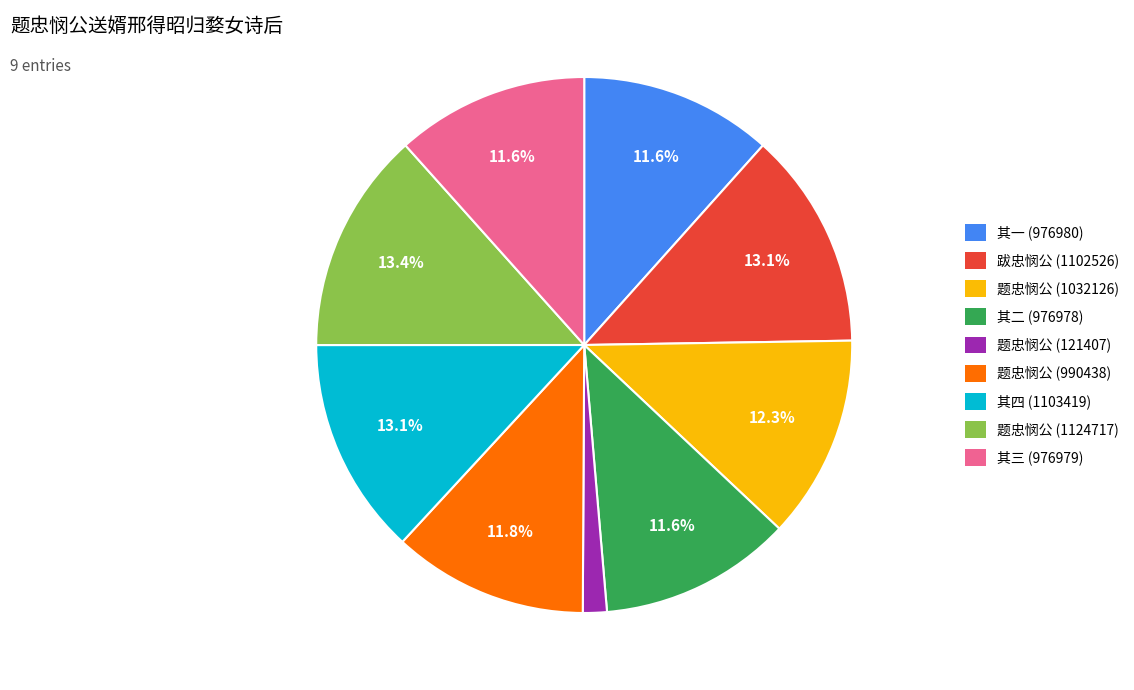

To the nearest percent, what is the average slice percentage?

11%